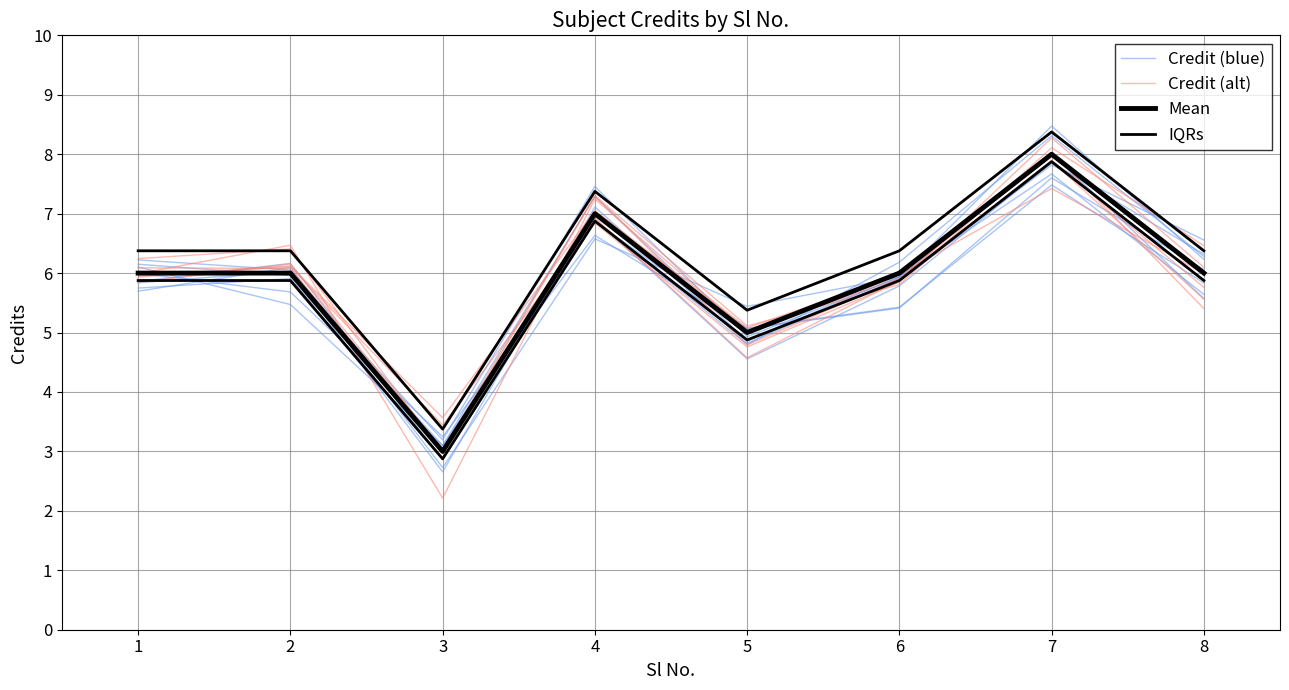

Between 3 and 6, which is larger?

6